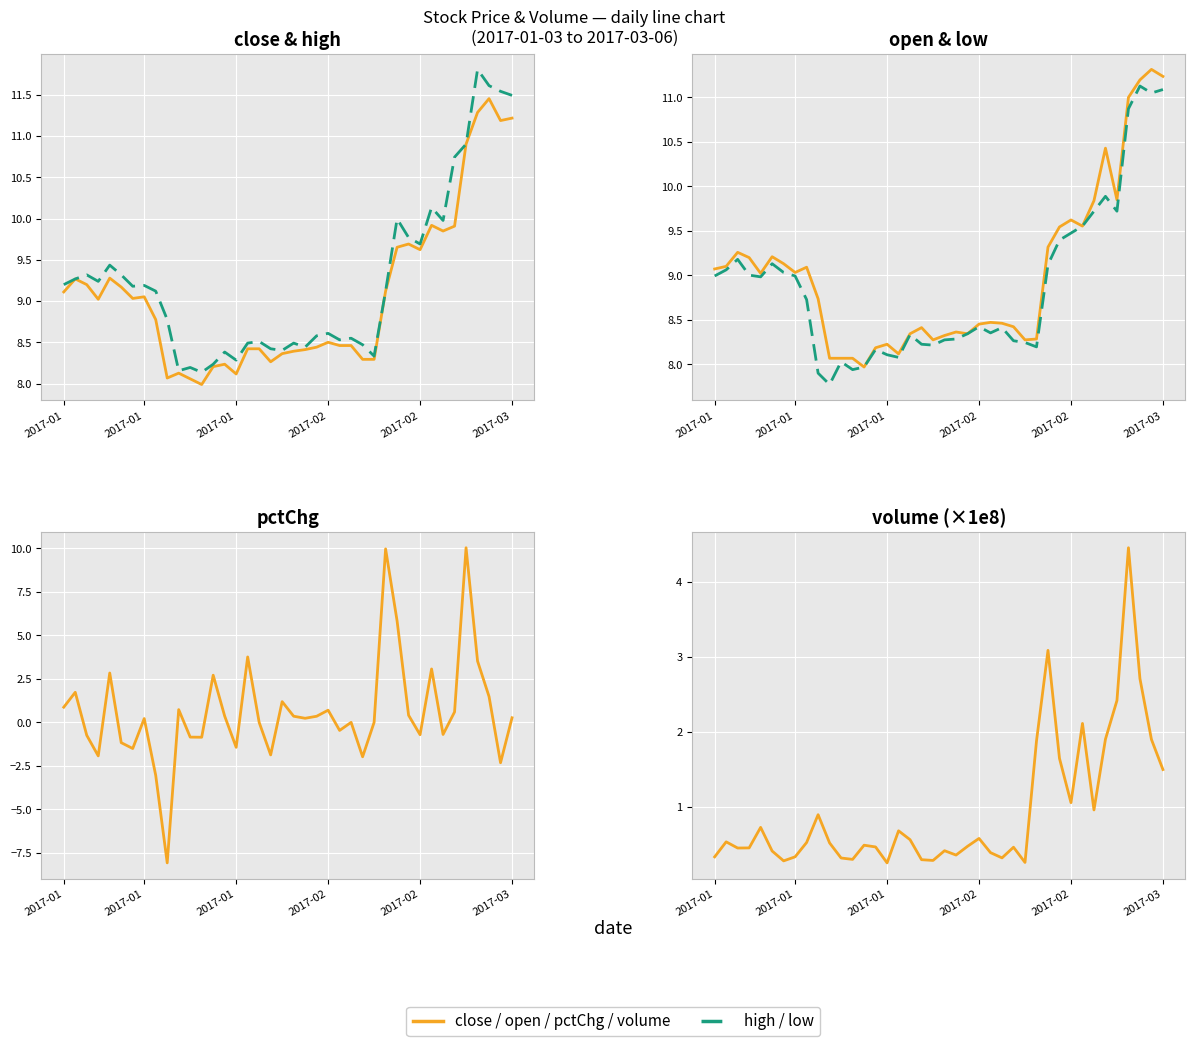

How many values in the pctChg series are below 0?

15